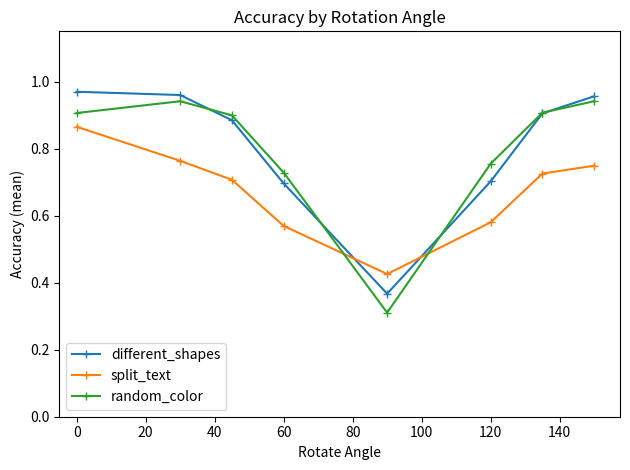

How many interior local valleys does the split_text series have?

1